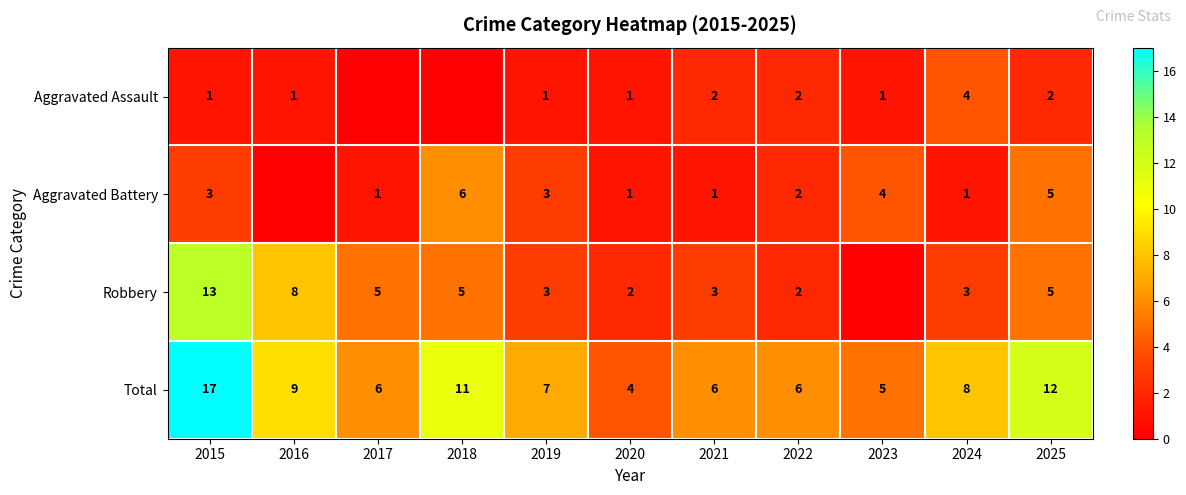

What is the spread (max minus min) of values at 2017?

6